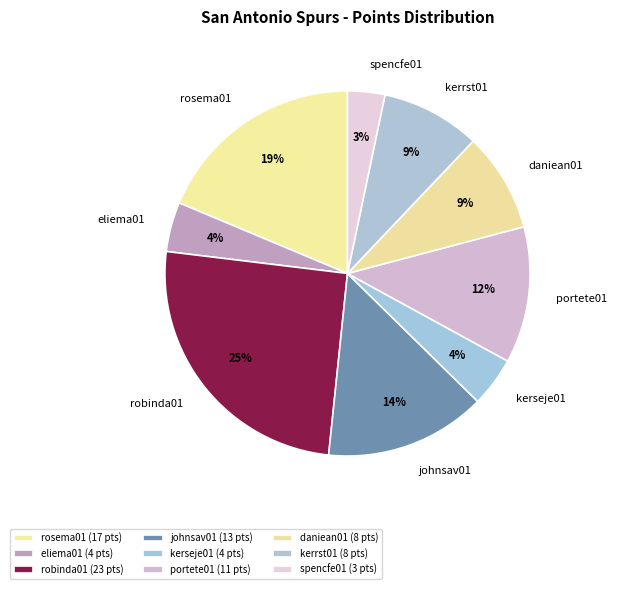

Combined, do kerseje01 and portete01 account for over 50%?

No